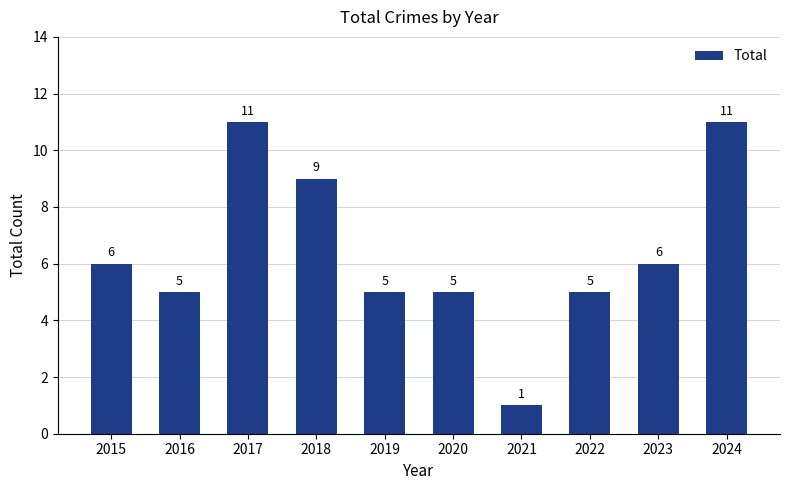

The value at 2022 is 5. True or false?

True